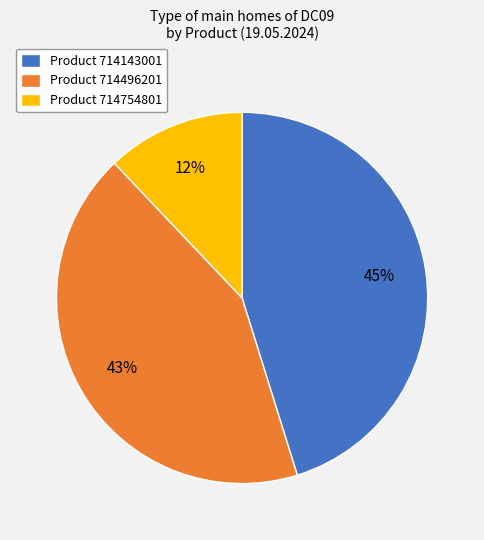

Is the sum of Product 714143001 and Product 714496201 greater than half?

Yes